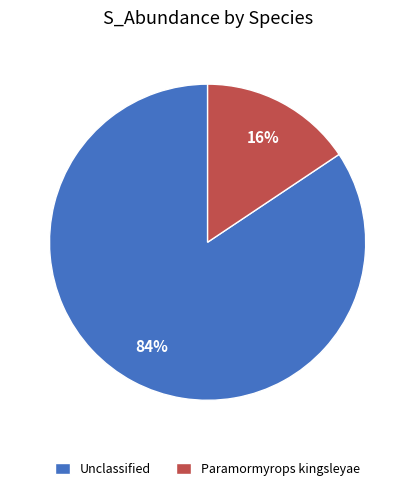

Combined, do Paramormyrops kingsleyae and Unclassified account for over 50%?

Yes